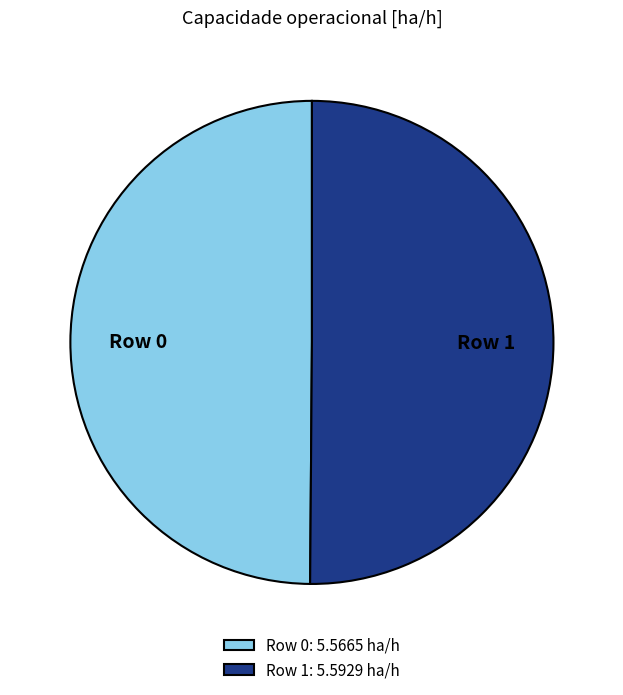

Approximately how many times larger is the value at Row 1 compared to Row 0?

1.0